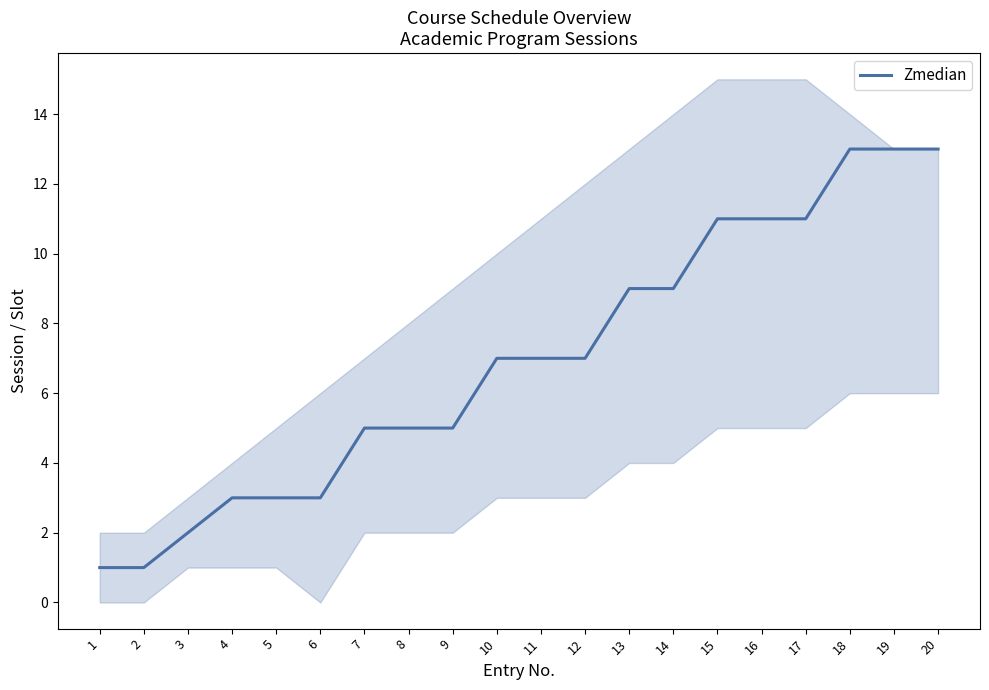

How many distinct data groups are displayed?

1